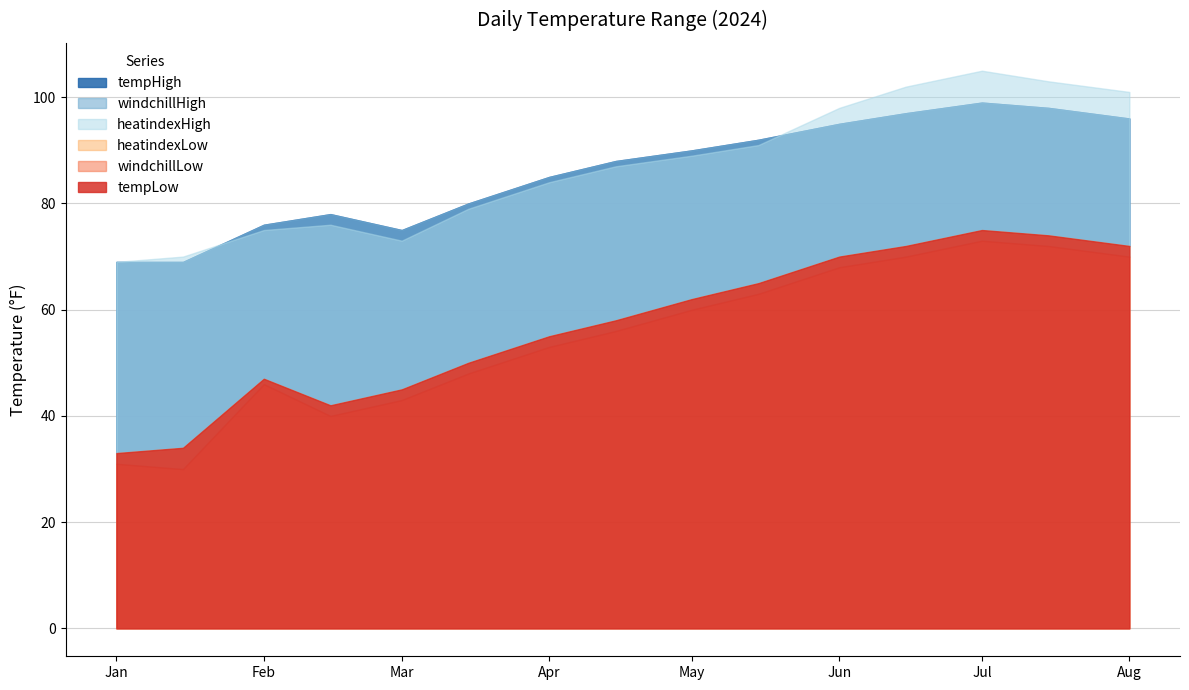

Read the tempLow value at 2024-05-15, to the nearest 5.

65